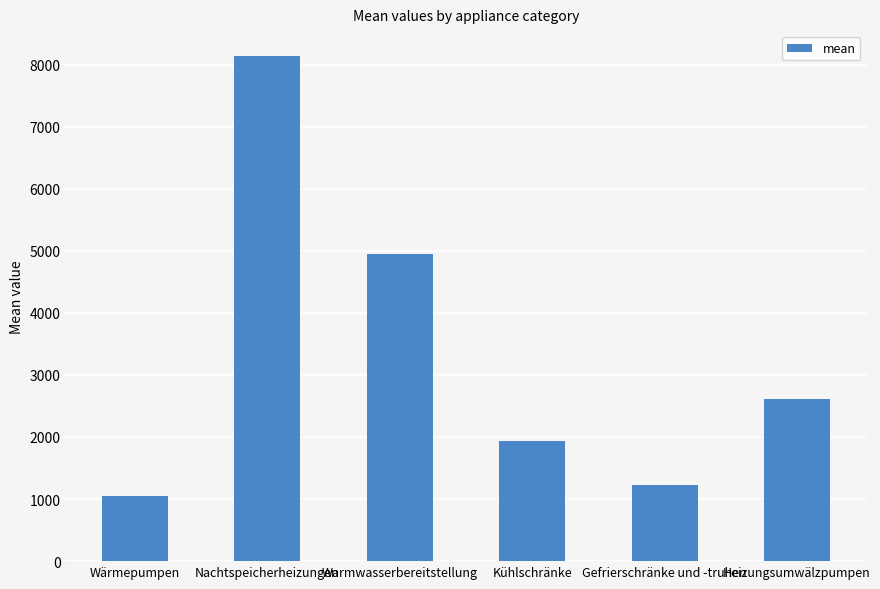

What position from the left is Kühlschränke?

4